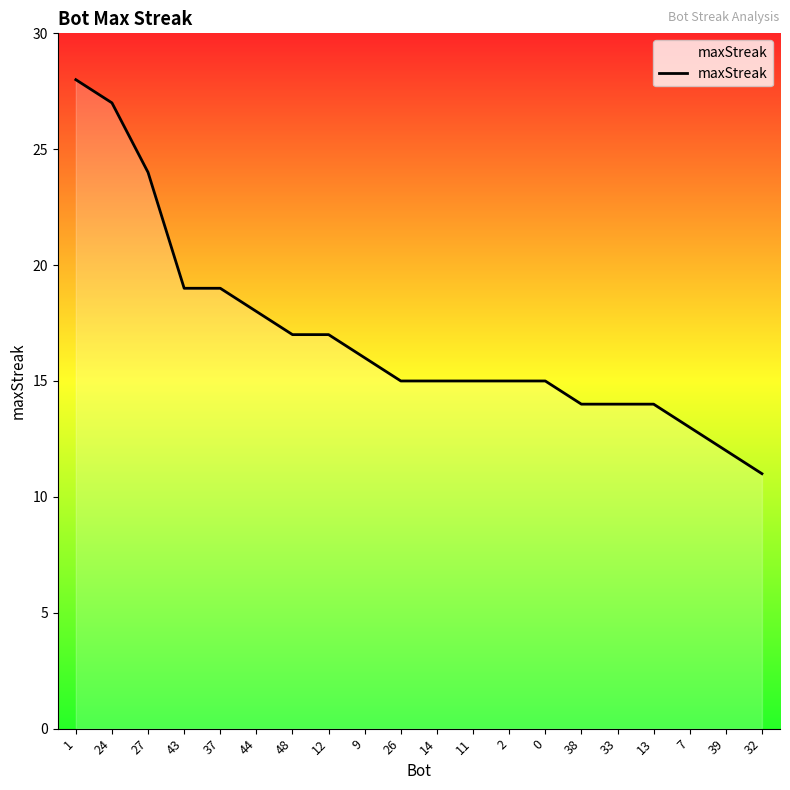

What position from the right is 37?

16